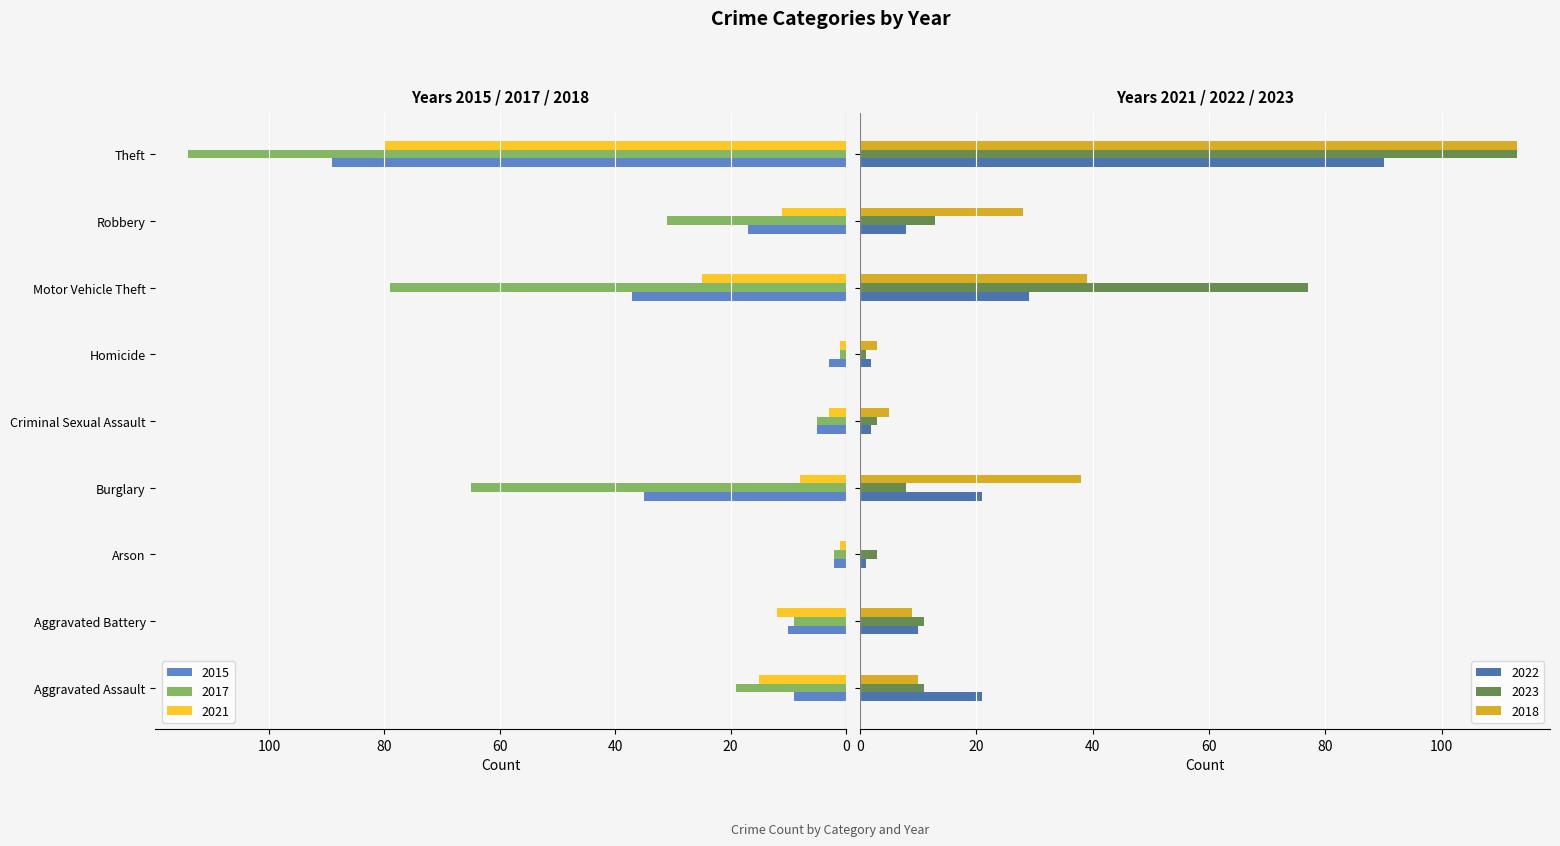

What is the maximum value shown in the chart?

114